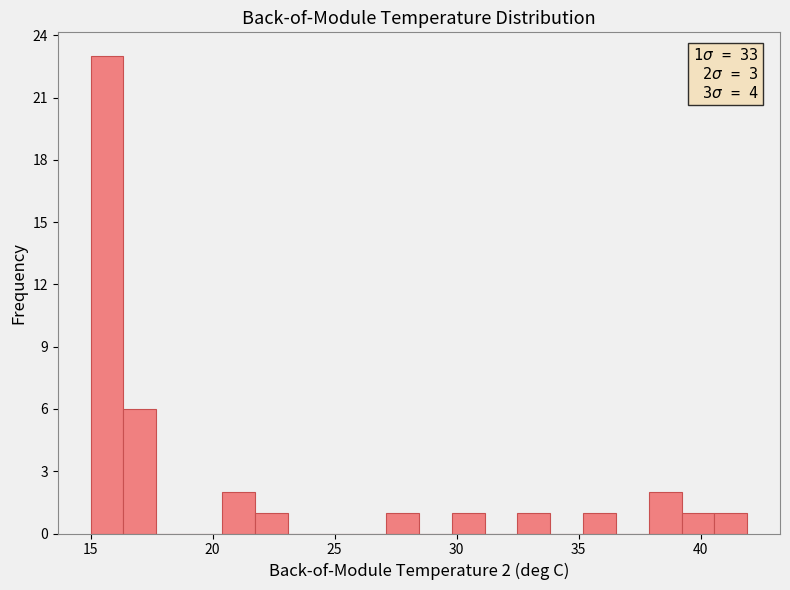

Read against the x-axis, roughly where is the centre of the tallest bar?

15.5